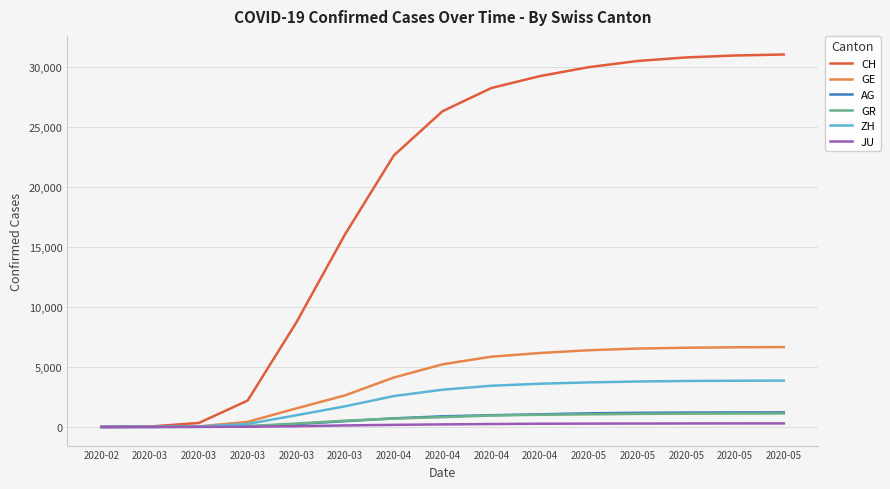

Is this an area chart (filled region under the line)?

No